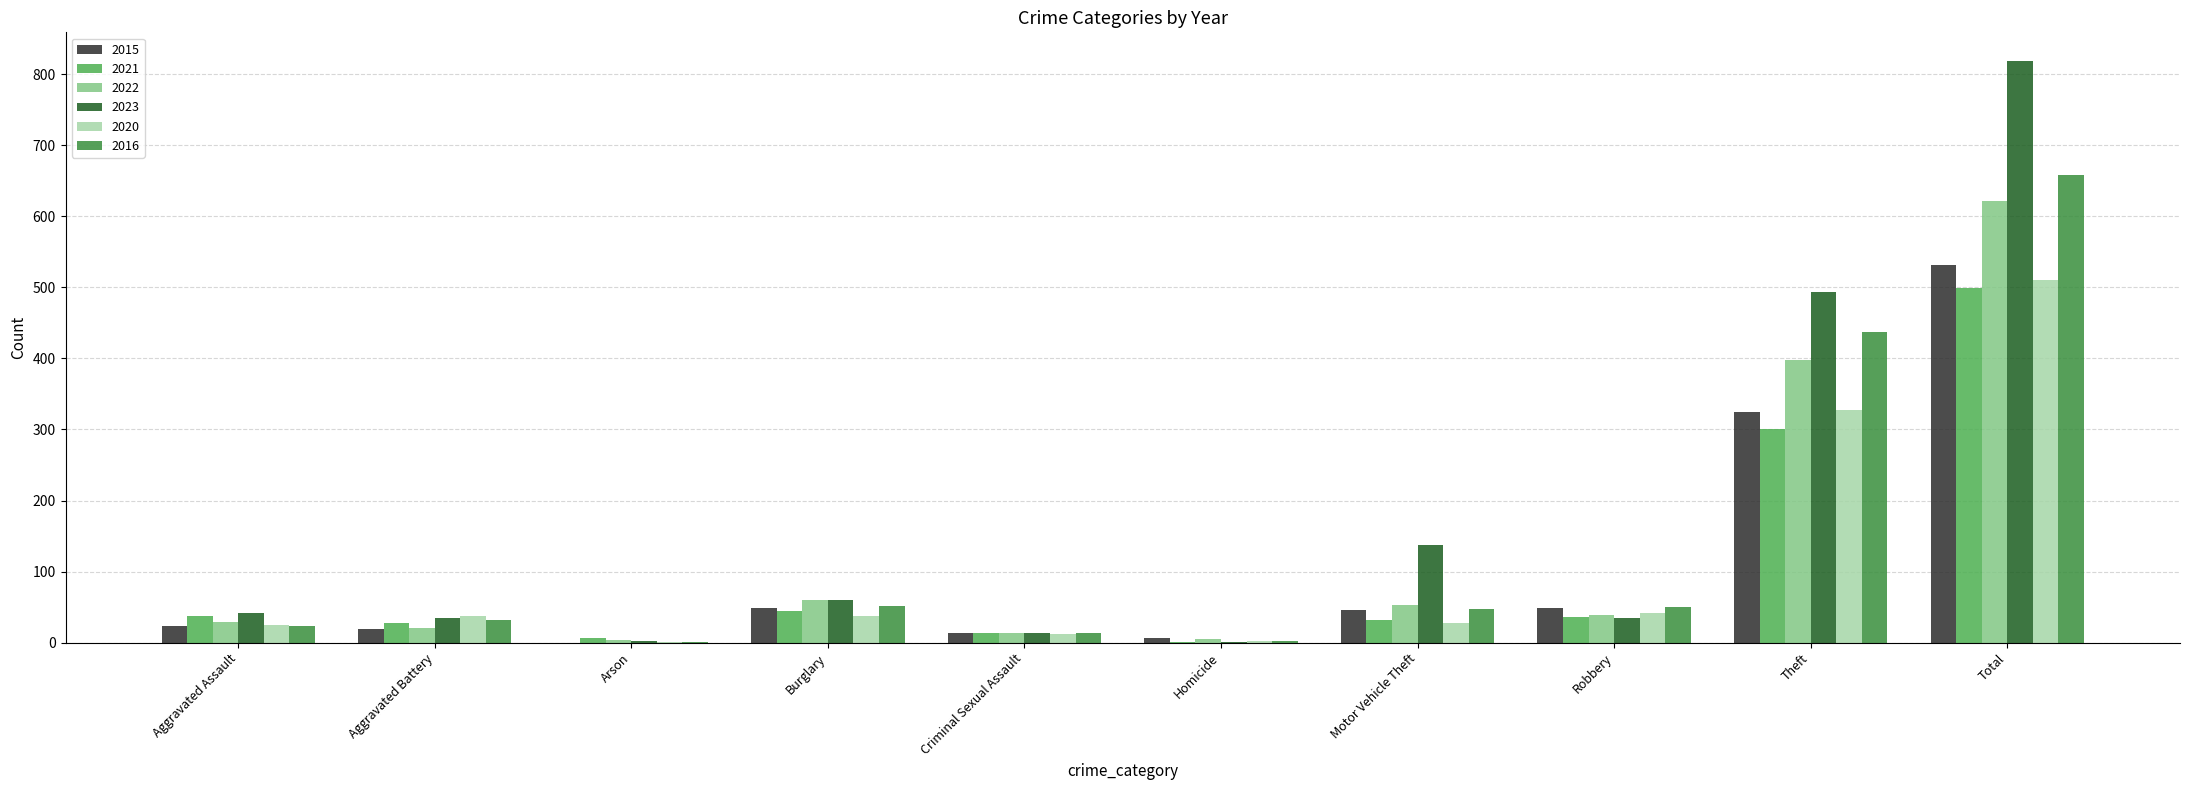

True or false: 2023 has a value of 1116 at Total.

False